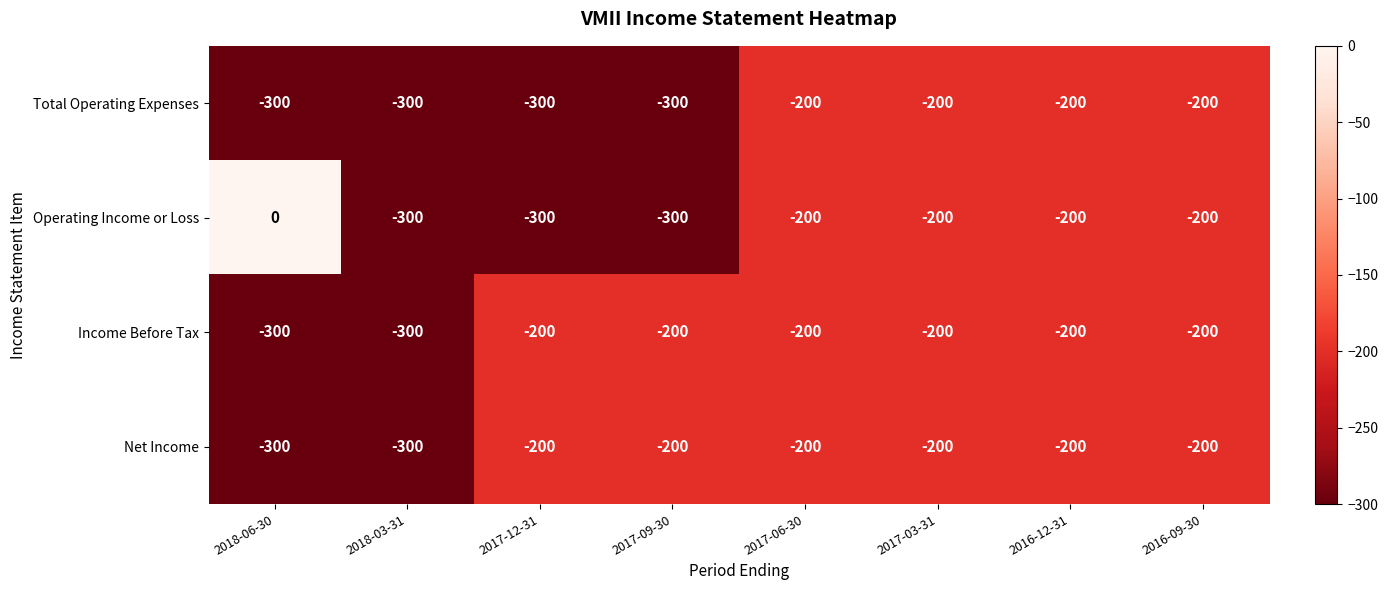

How many distinct data groups are displayed?

4